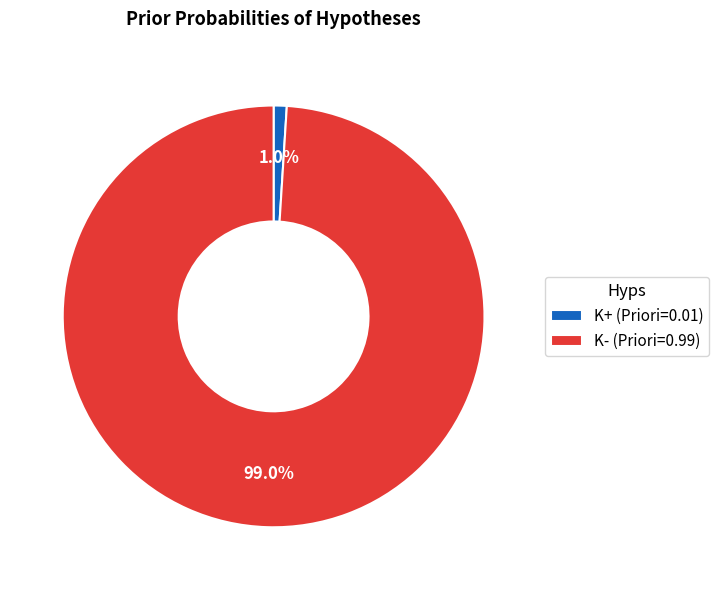

True or false: K+ accounts for 11% of the total.

False